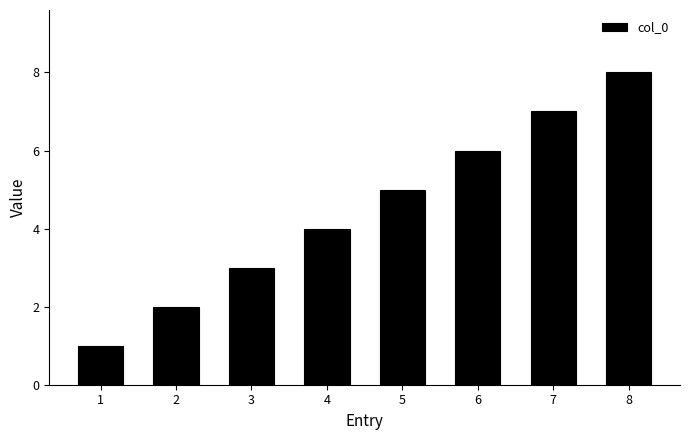

What is the sum of the values at 4 and 2?

6